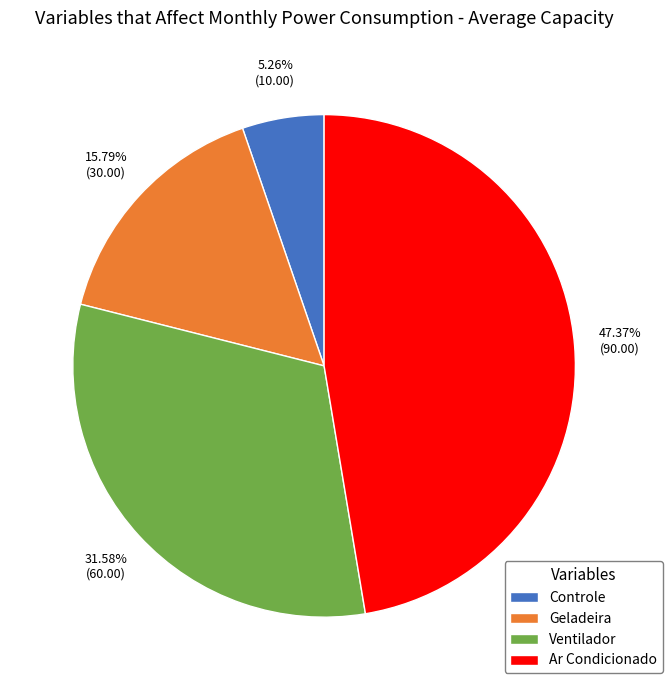

Count the number of slices in the pie.

4